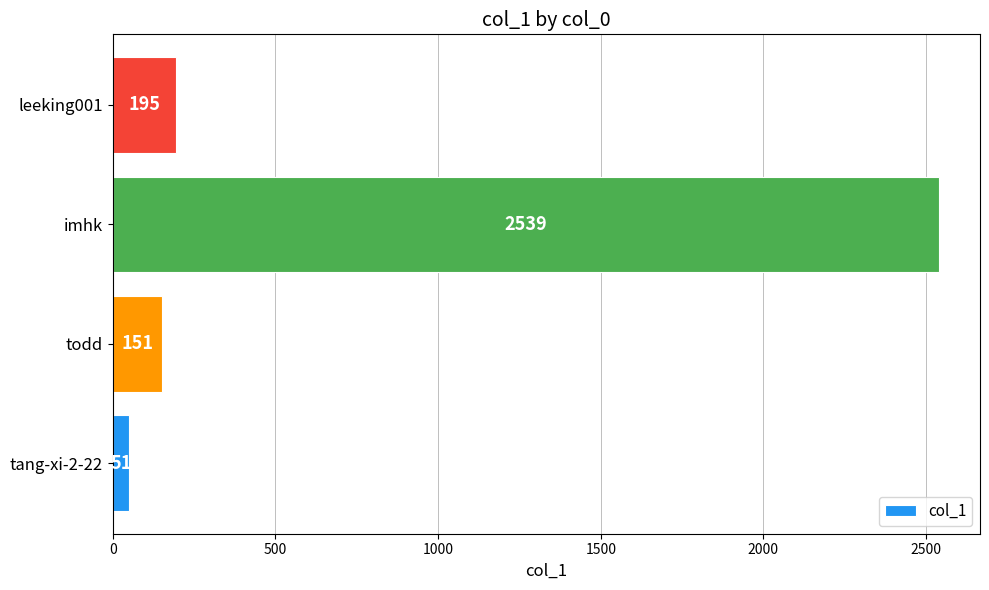

Where is the data nearest to the value 1295?

leeking001